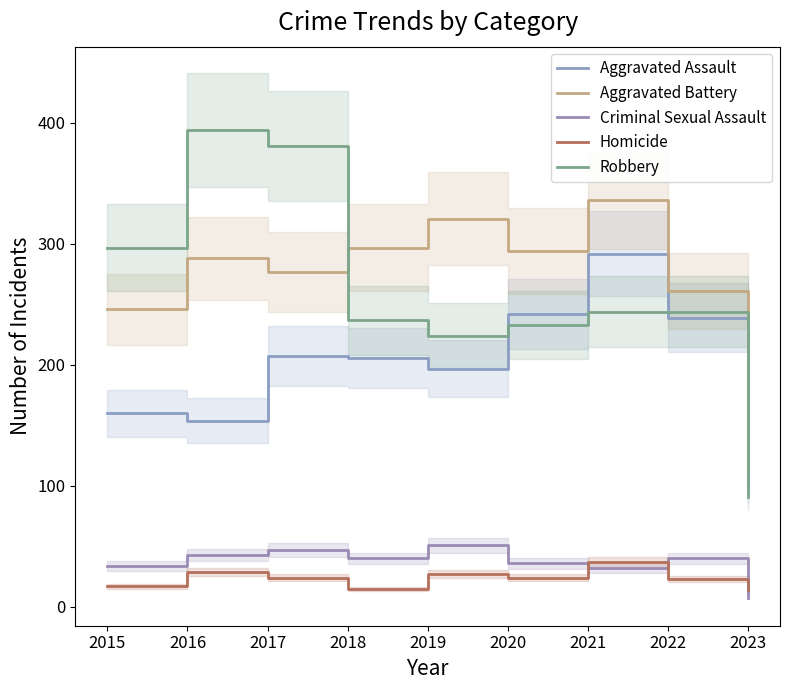

Which has a higher value, 2015 or 2023?

2015